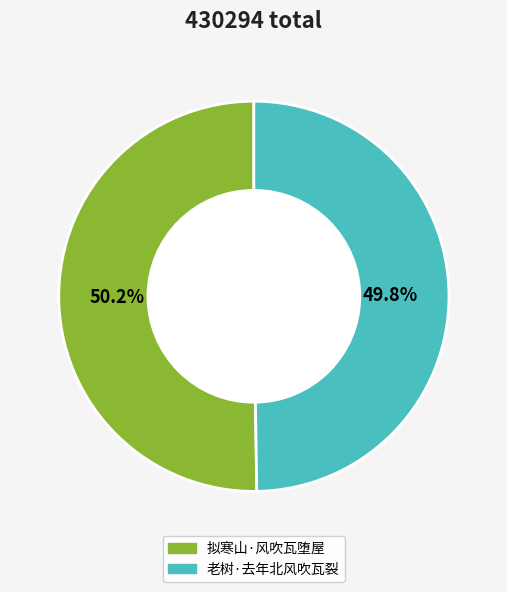

The 老树·去年北风吹瓦裂 slice represents 50% of the pie. True or false?

True